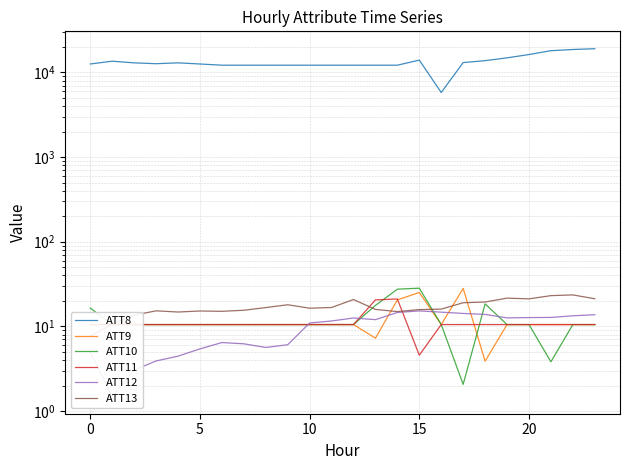

Which series has the largest total across all categories?

ATT8